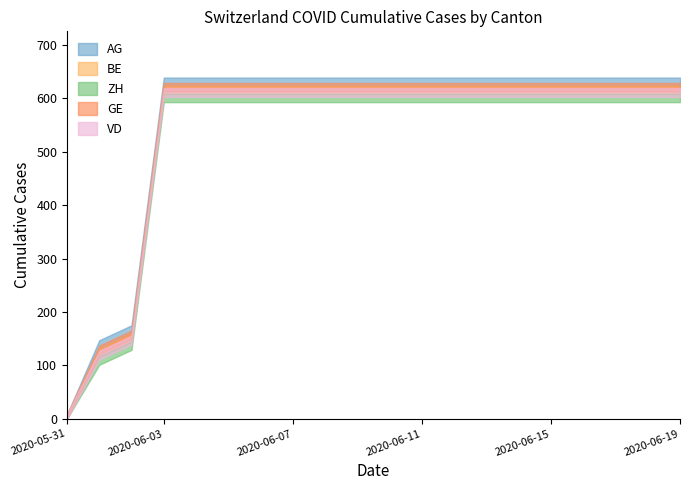

True or false: GE and CH intersect in this chart.

False